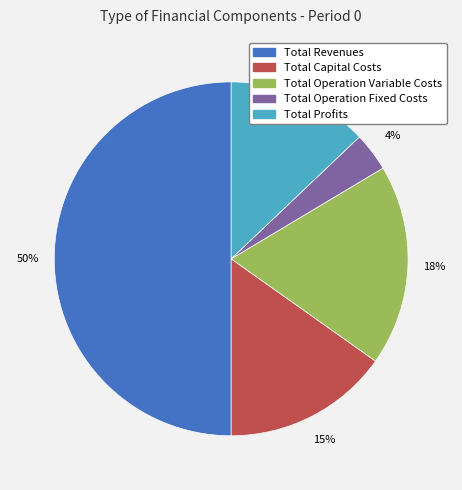

To the nearest percent, what is the difference between the largest and smallest slice percentages?

46%